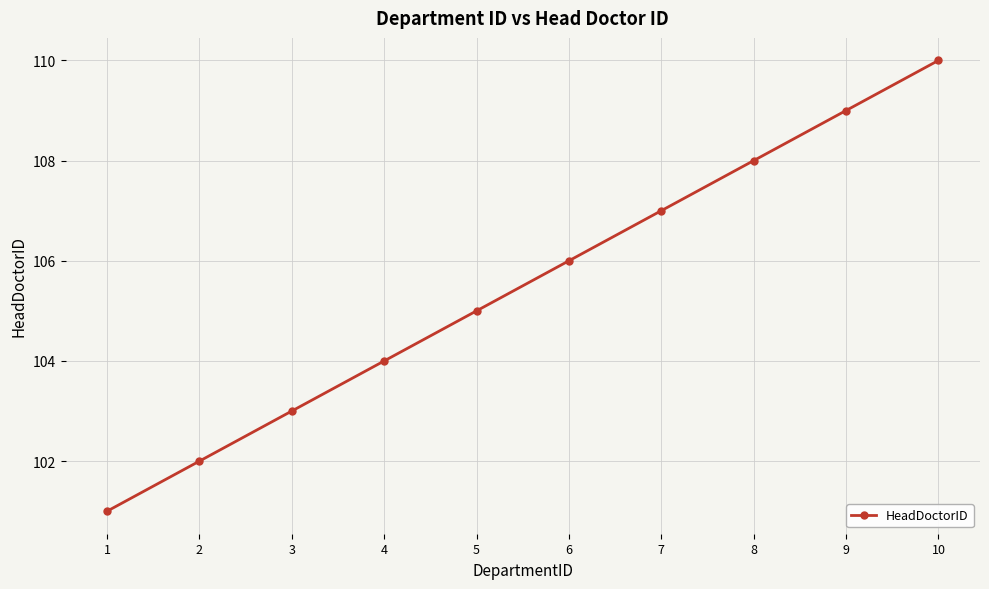

Does the chart display data point markers on the line(s)?

Yes